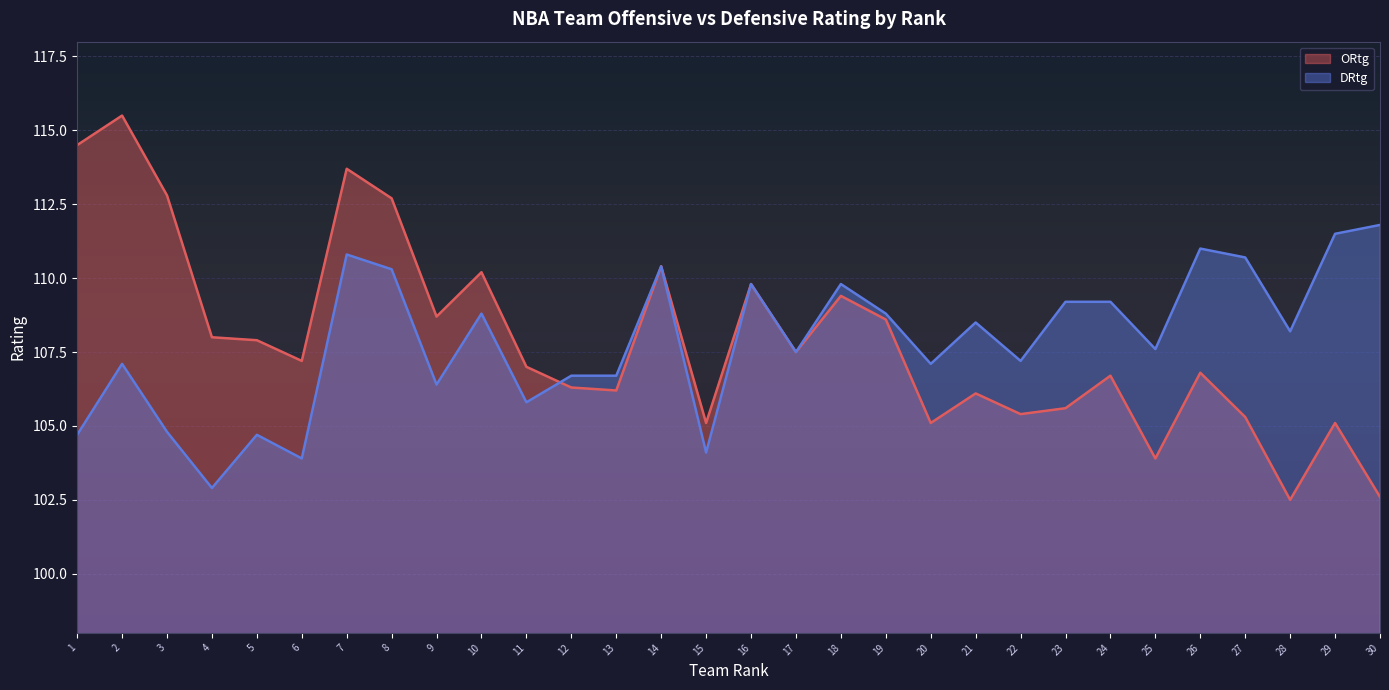

Is the value of DRtg at 14 greater than the value of ORtg at 13?

Yes